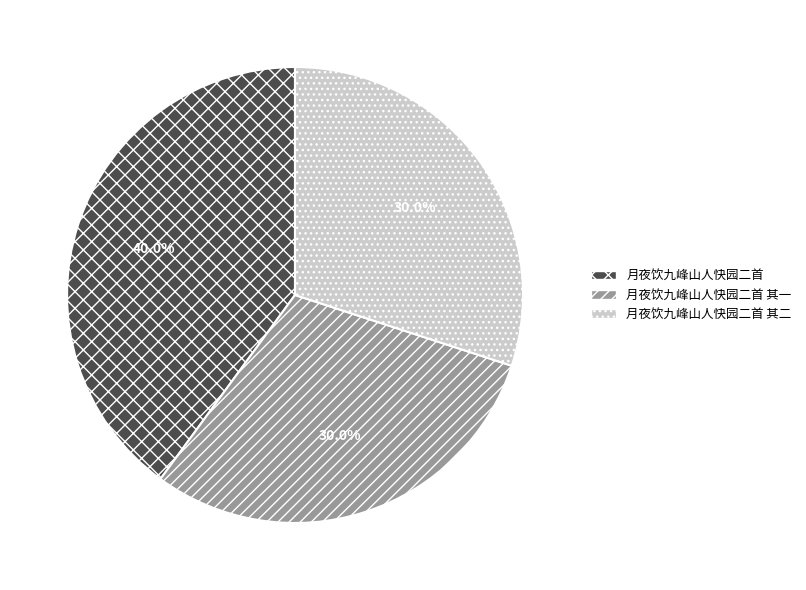

Combined, what portion of the pie is 月夜饮九峰山人快园二首 and 月夜饮九峰山人快园二首 其二?

70.0%